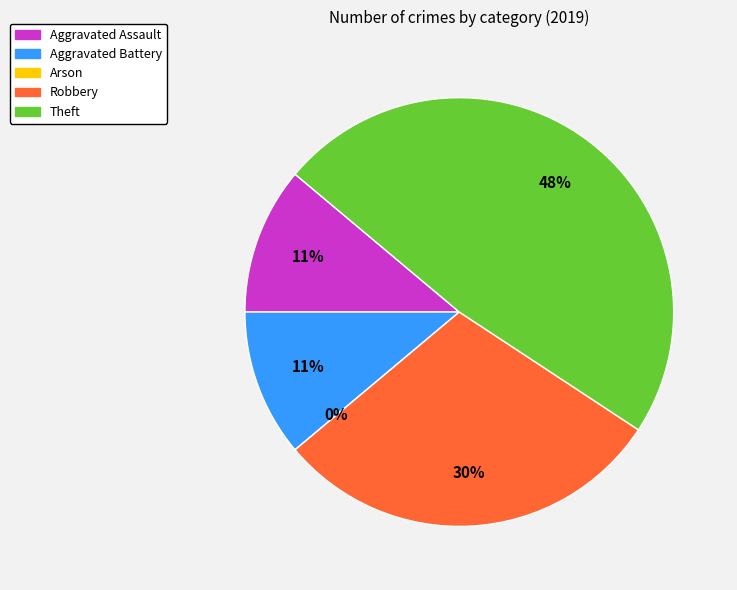

Does Aggravated Assault represent more than half of the total?

No